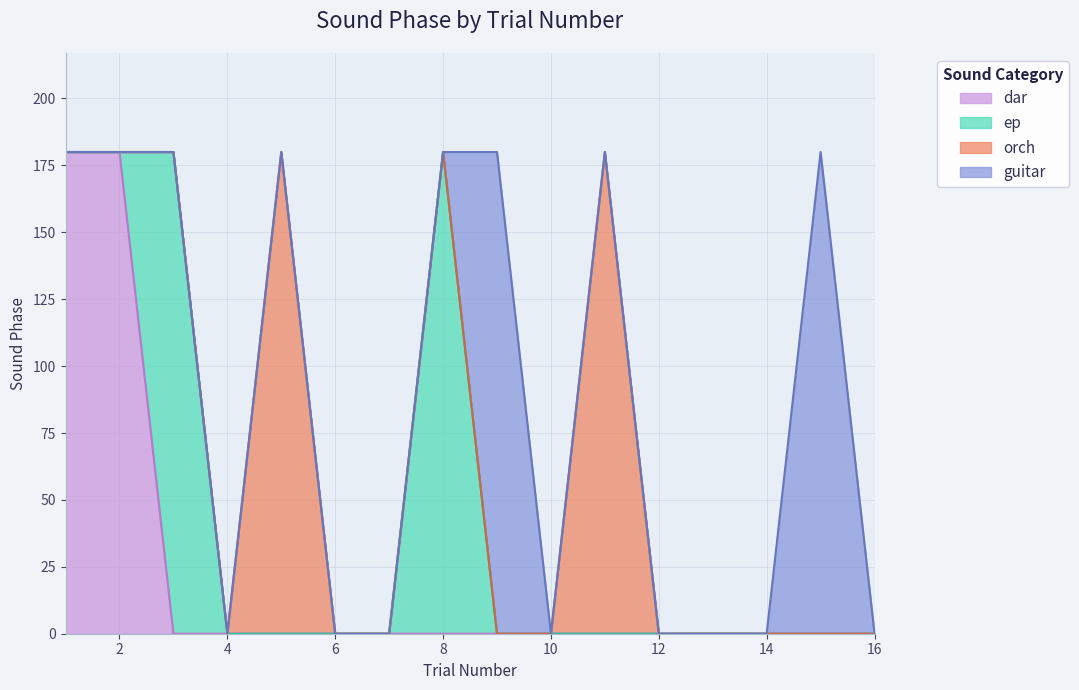

True or false: orch and ep intersect in this chart.

False